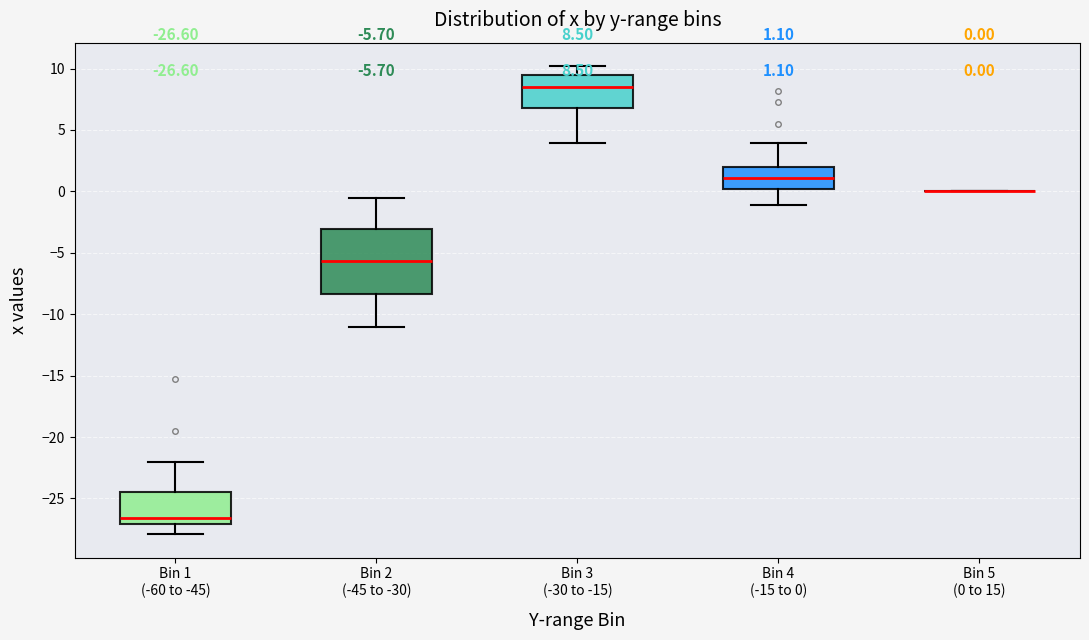

Which box is the tallest, from its lower edge to its upper edge?

Bin 2 (-45 to -30)